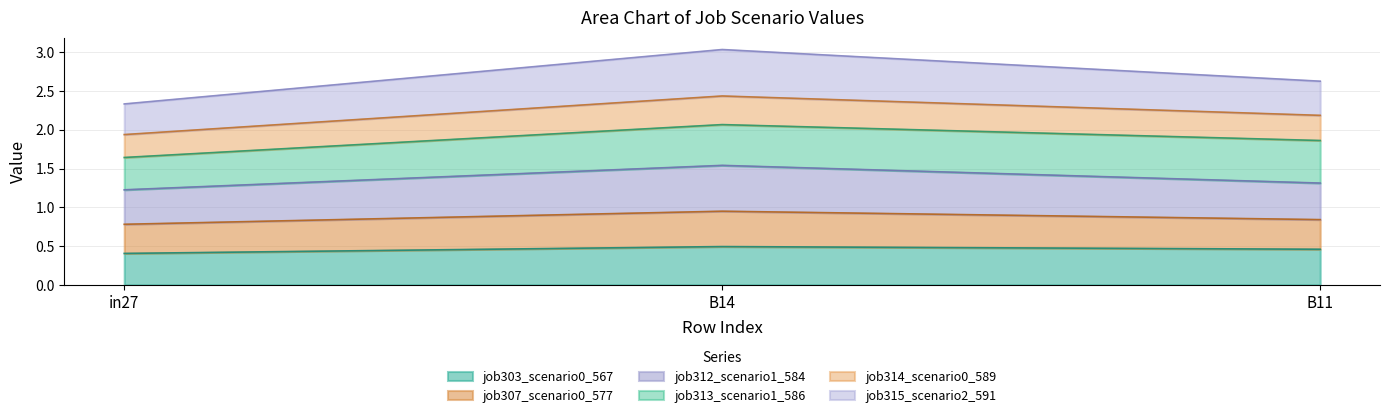

The value of job303_scenario0_567 at B14 is 0.5. True or false?

True